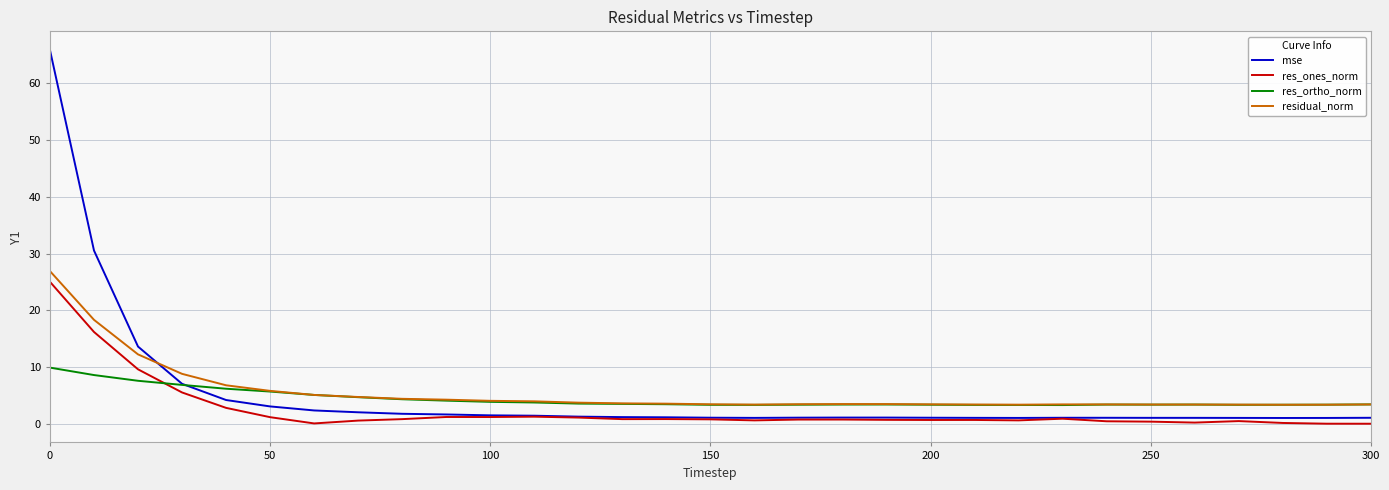

How many lines are shown in the chart?

4